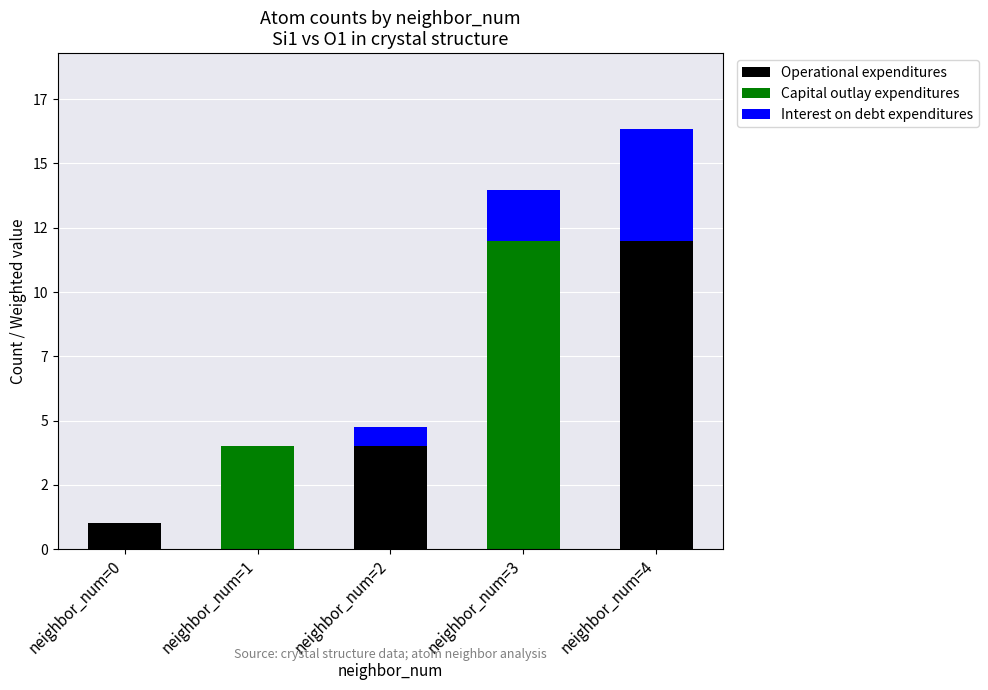

How many Capital outlay expenditures values are between 0 and 4?

4